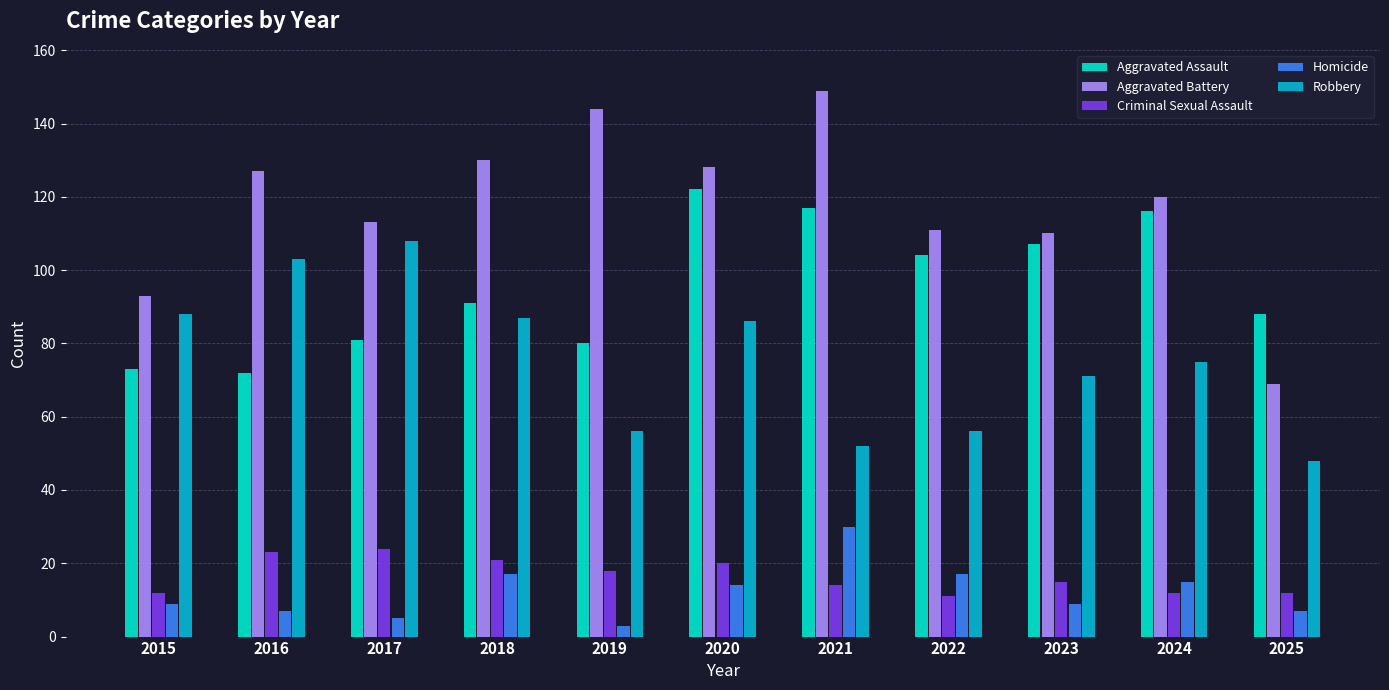

Reading left to right, transcribe all the data shown in this chart.

Aggravated Assault: 2015=73	2016=72	2017=81	2018=91	2019=80	2020=122	2021=117	2022=104	2023=107	2024=116	2025=88
Aggravated Battery: 2015=93	2016=127	2017=113	2018=130	2019=144	2020=128	2021=149	2022=111	2023=110	2024=120	2025=69
Criminal Sexual Assault: 2015=12	2016=23	2017=24	2018=21	2019=18	2020=20	2021=14	2022=11	2023=15	2024=12	2025=12
Homicide: 2015=9	2016=7	2017=5	2018=17	2019=3	2020=14	2021=30	2022=17	2023=9	2024=15	2025=7
Robbery: 2015=88	2016=103	2017=108	2018=87	2019=56	2020=86	2021=52	2022=56	2023=71	2024=75	2025=48